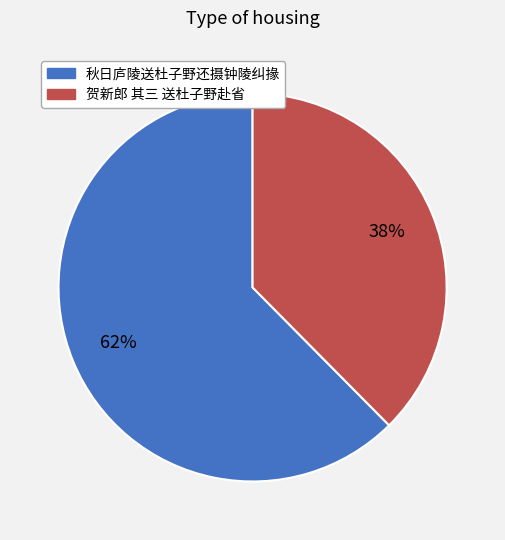

How many segments does this pie chart have?

2